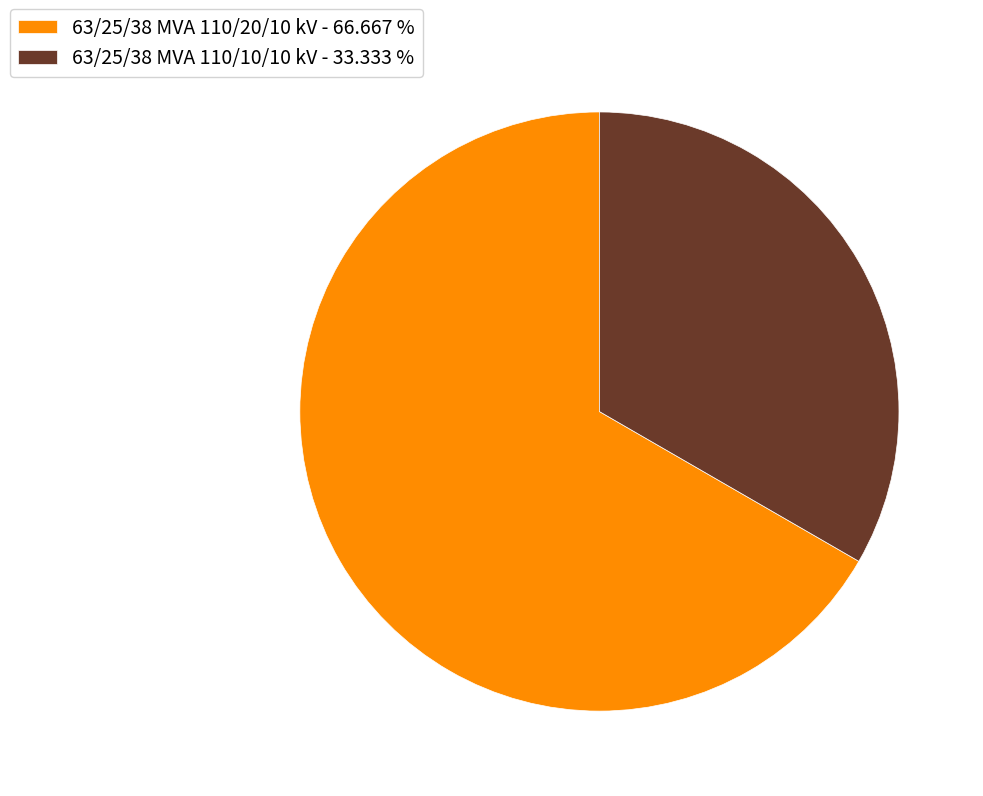

Does 63/25/38 MVA 110/10/10 kV account for over 50% of the chart?

No